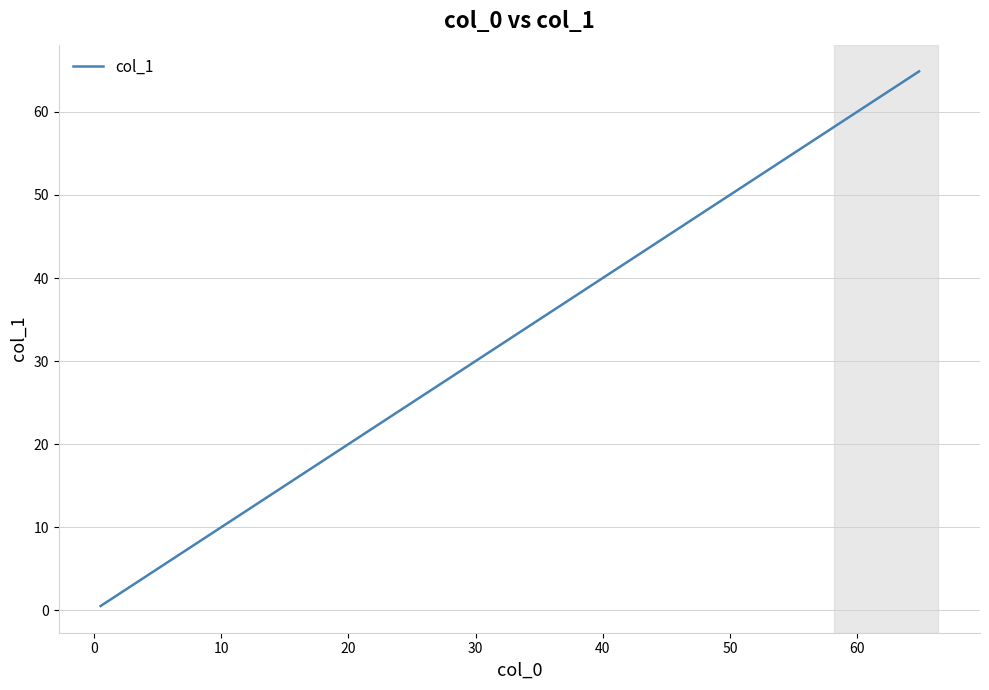

What is the difference between the maximum and minimum values?

64.4